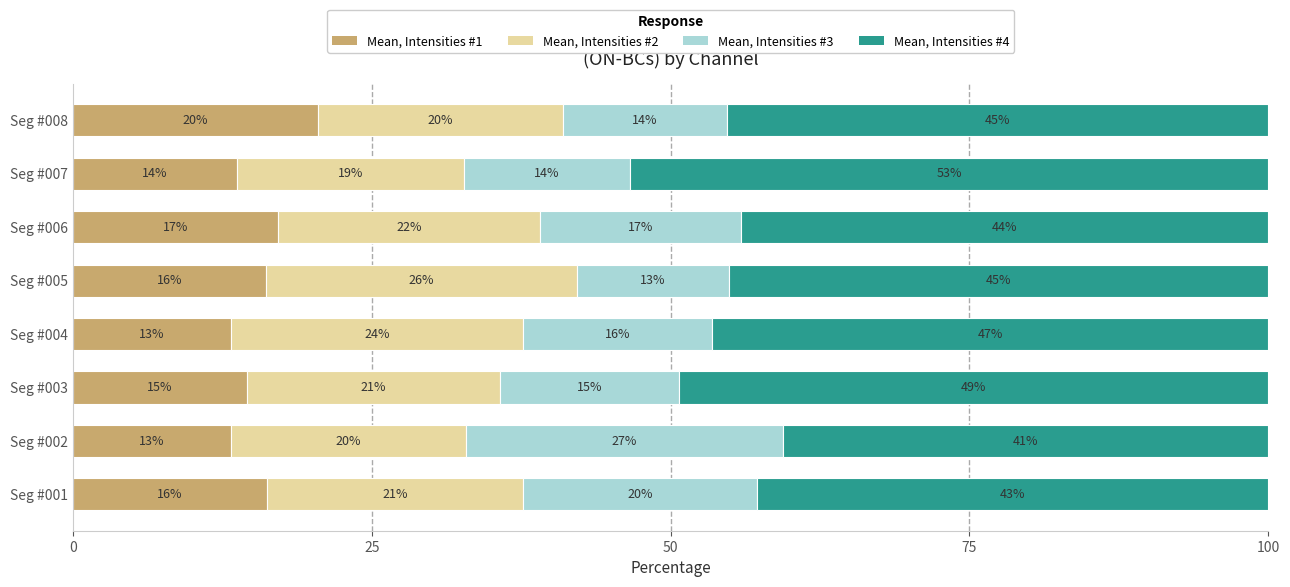

What is the difference between the second highest and second lowest values in the Mean, Intensities #1 series?

3.9